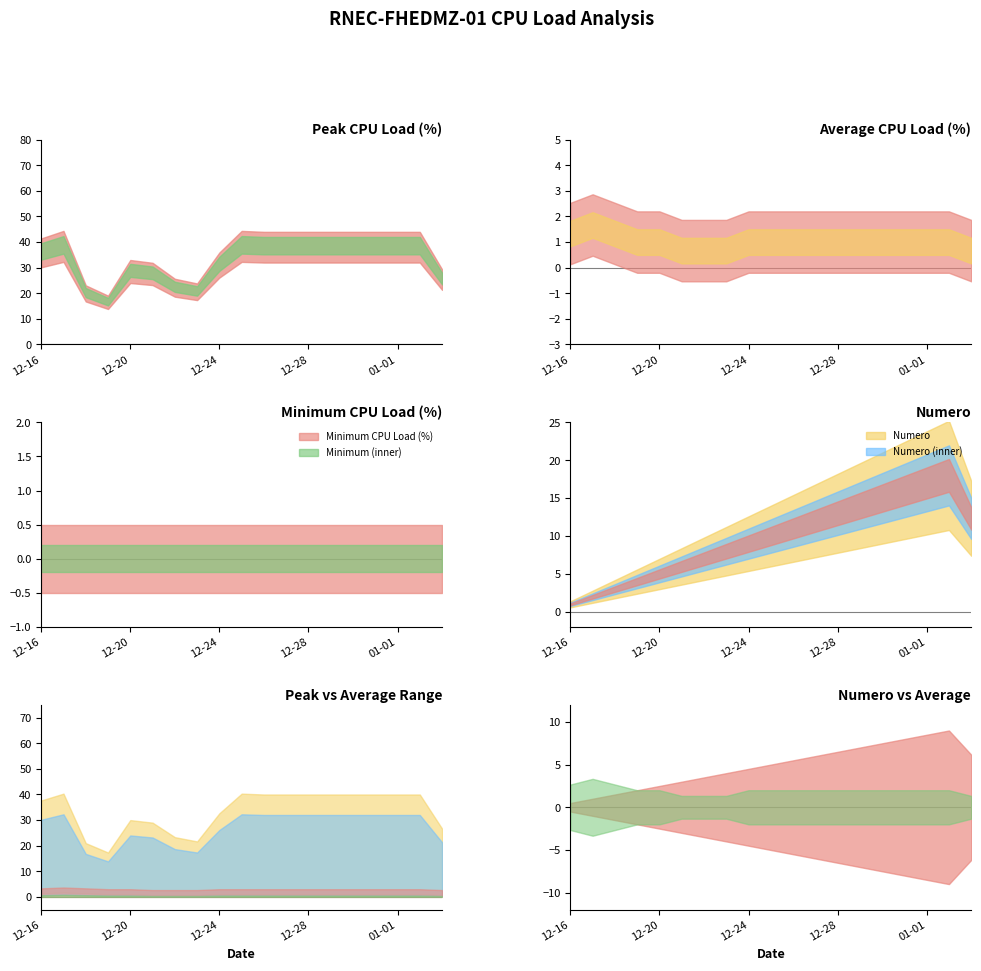

What is the total value across all series at 2021-12-29?

55